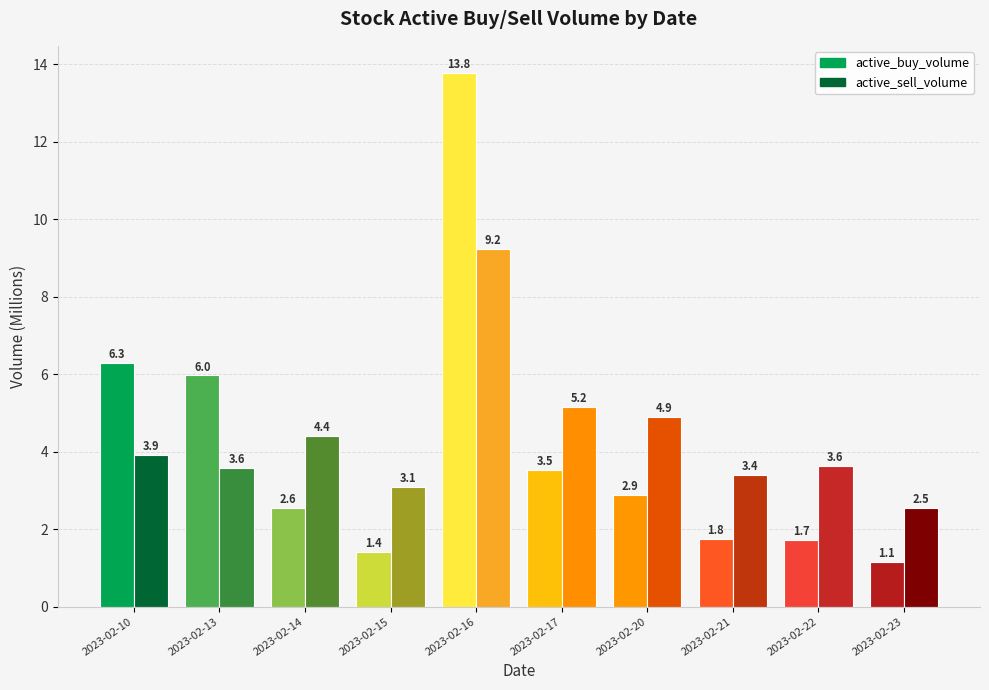

Which series changed the most between 2023-02-21 and 2023-02-22?

active_sell_volume